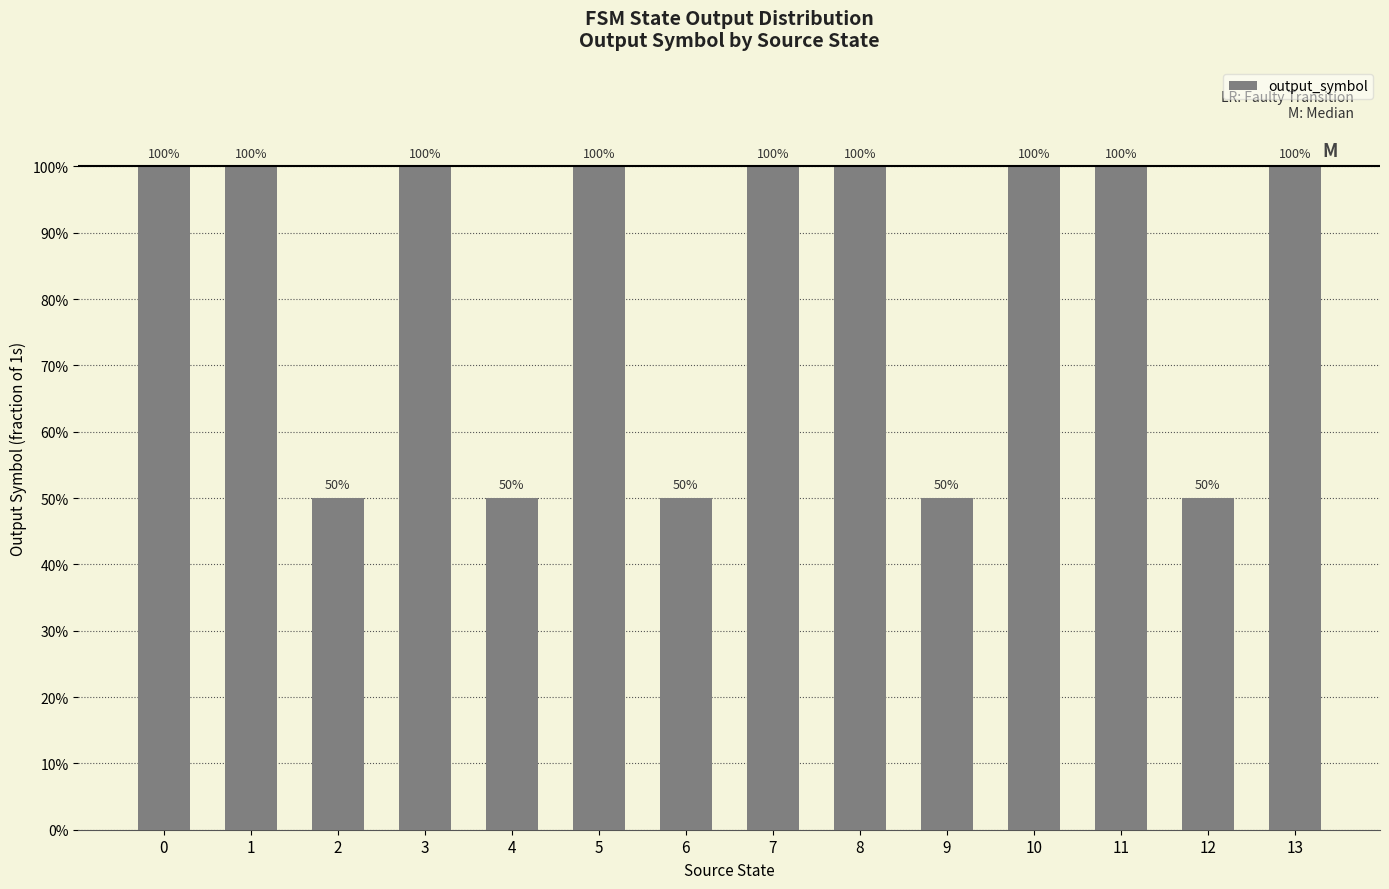

What is the minimum value shown in the chart?

0.5